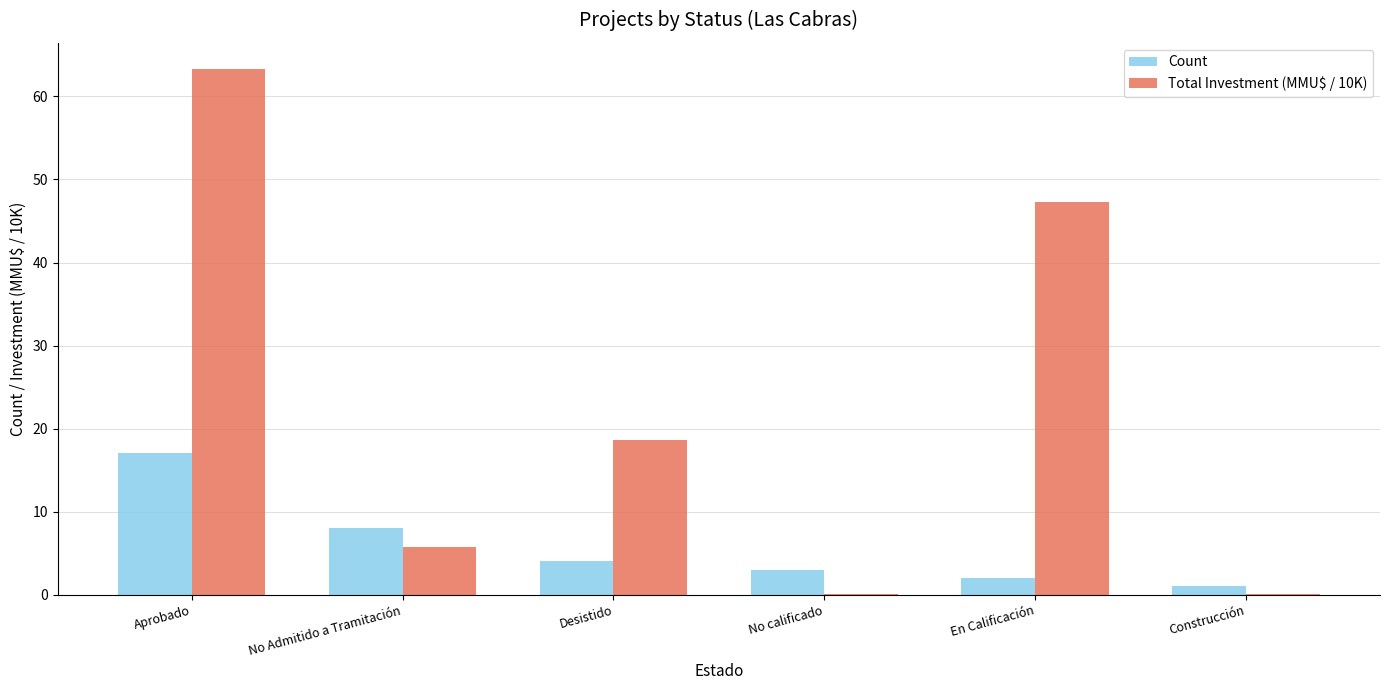

How many groups of bars are there?

6